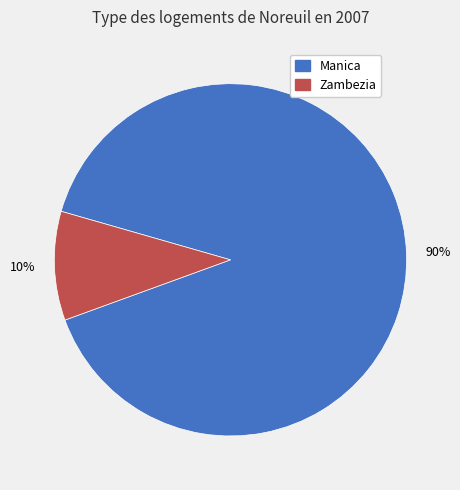

To the nearest percent, what is the difference between the largest and smallest slice percentages?

80%